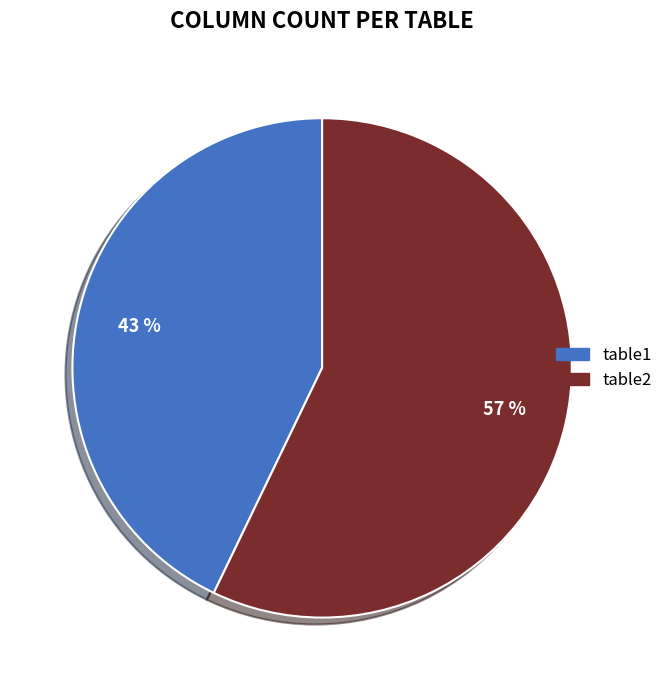

How many segments does this pie chart have?

2